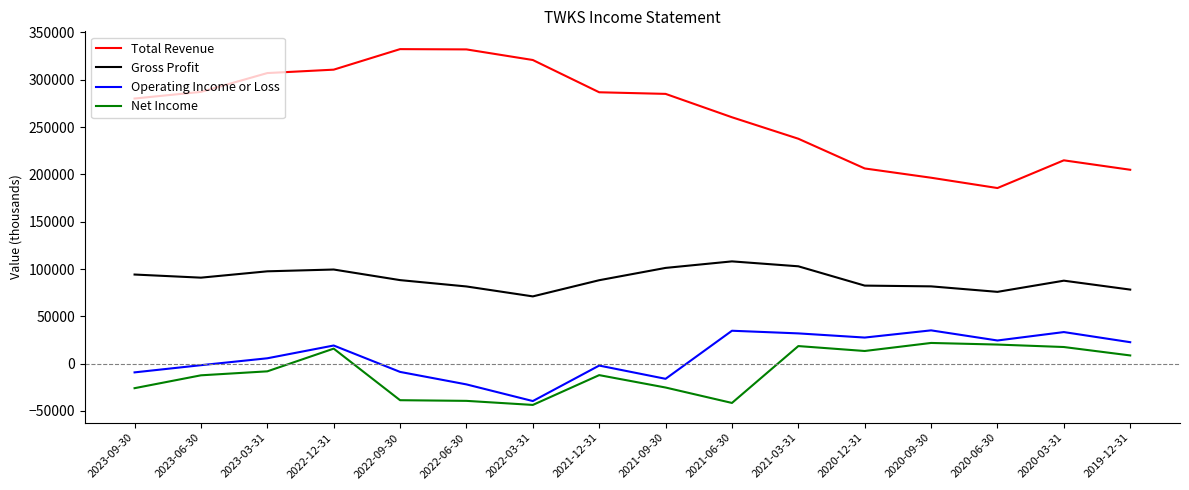

List the series in order of their peak value, lowest first.

Net Income, Operating Income or Loss, Gross Profit, Total Revenue